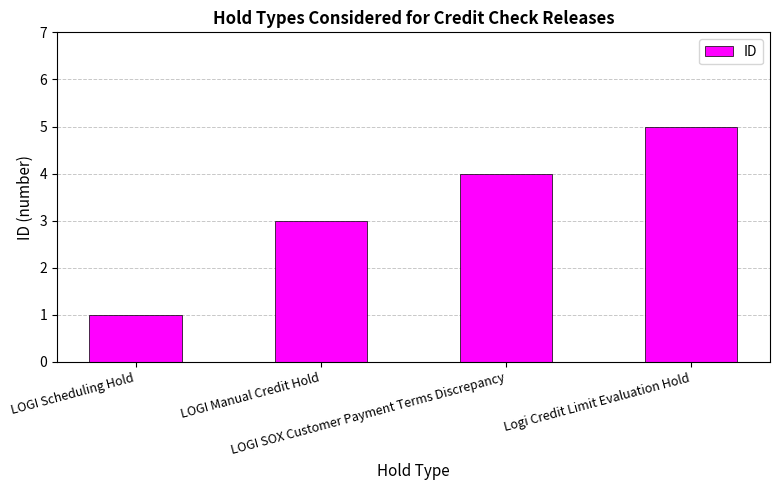

The value at LOGI SOX Customer Payment Terms Discrepancy is 4. True or false?

True